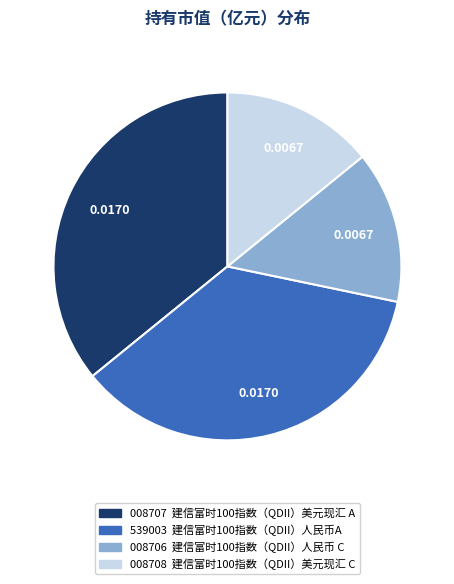

Is there a majority slice in this chart?

No